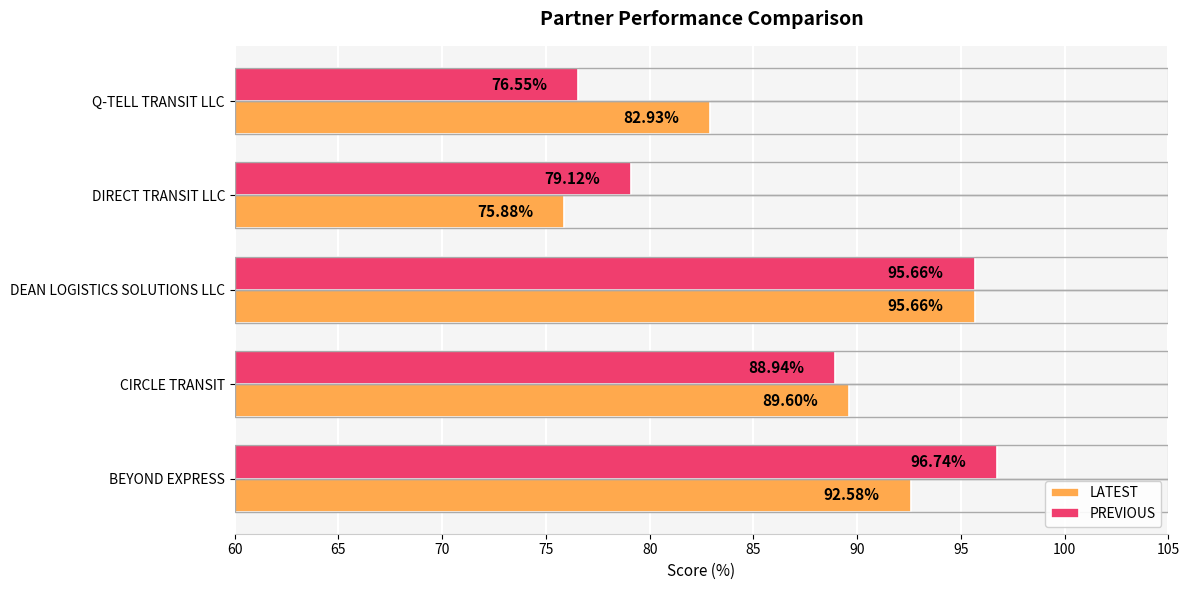

At which label is PREVIOUS closest to 86?

CIRCLE TRANSIT